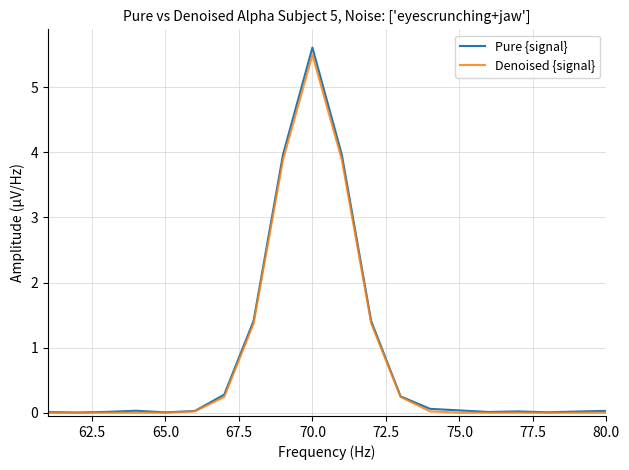

What is the maximum value shown in the chart?

5.6